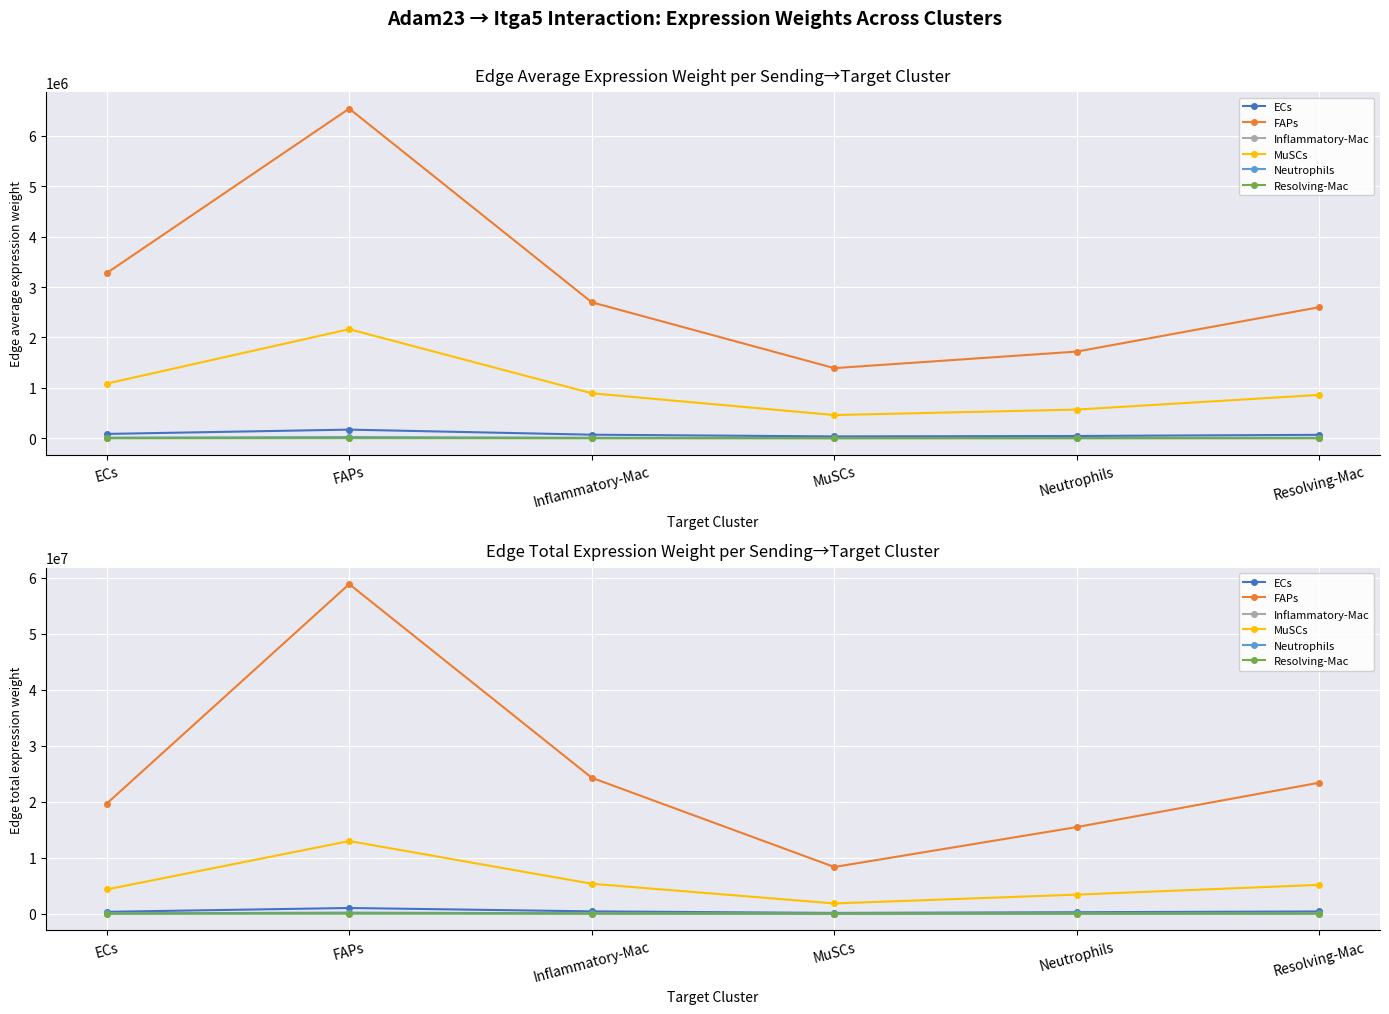

How many data points does each series have?

6